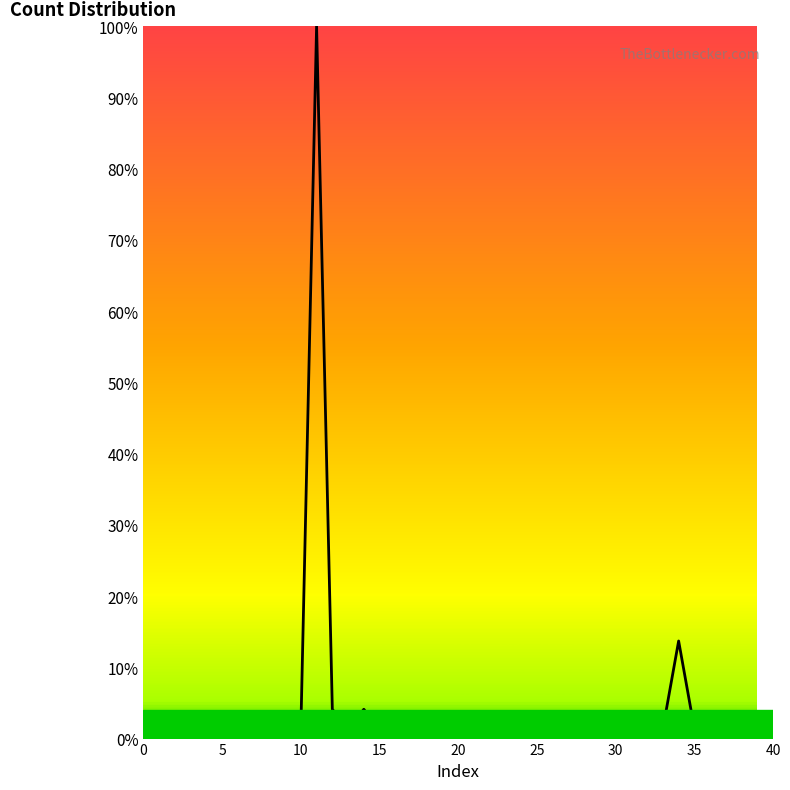

What is the difference between the maximum and minimum values?

100.0